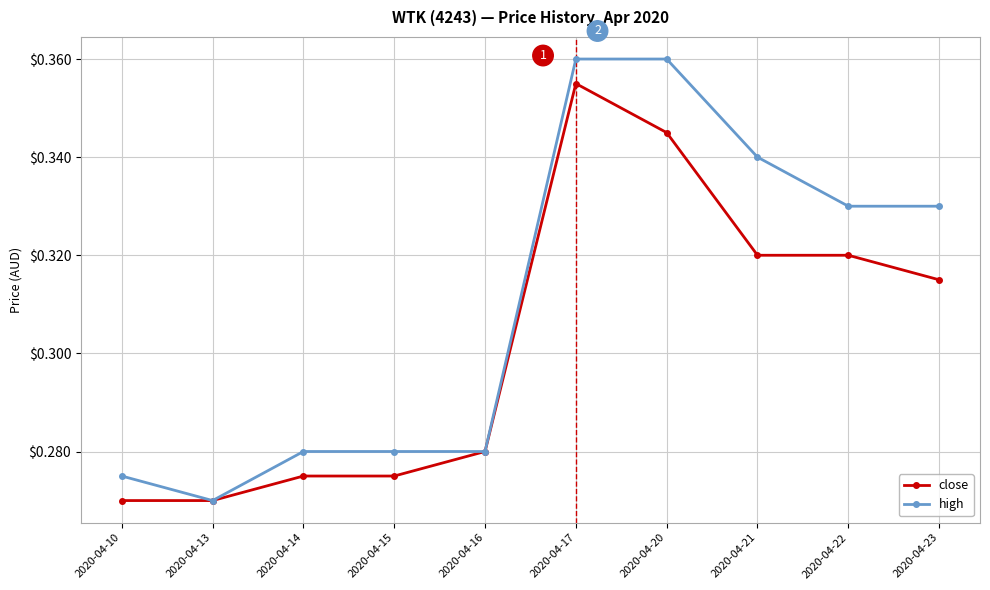

What are all the series names shown in the legend?

close, high